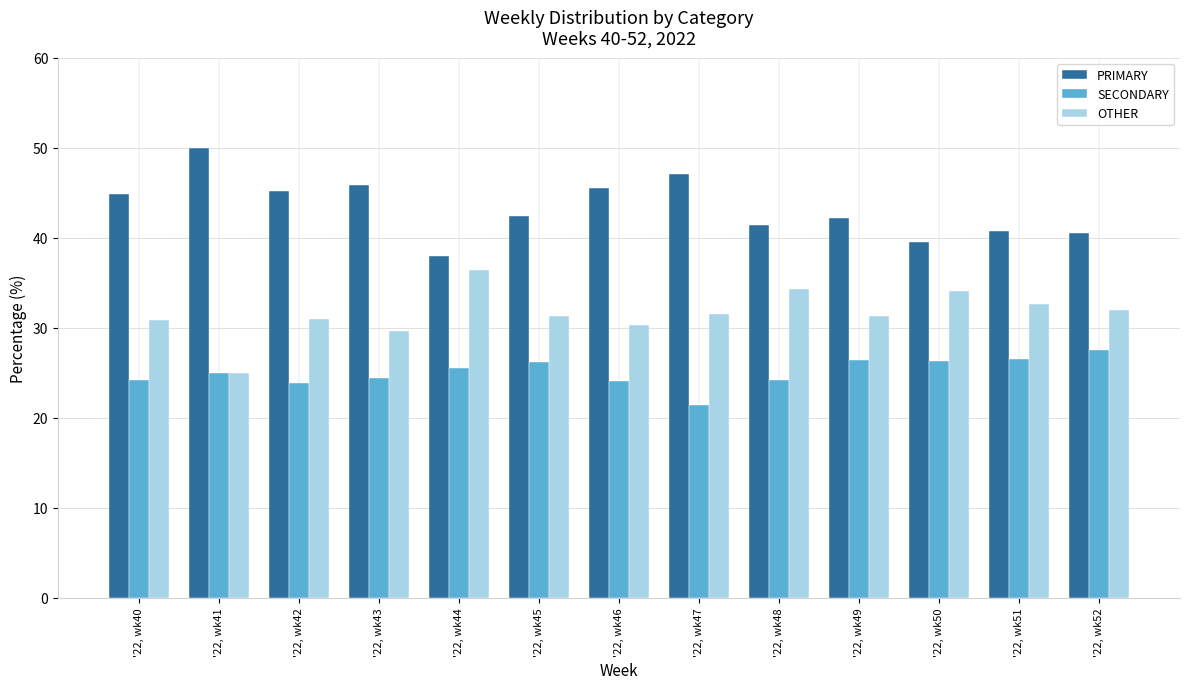

How many data points in PRIMARY are less than 42?

5